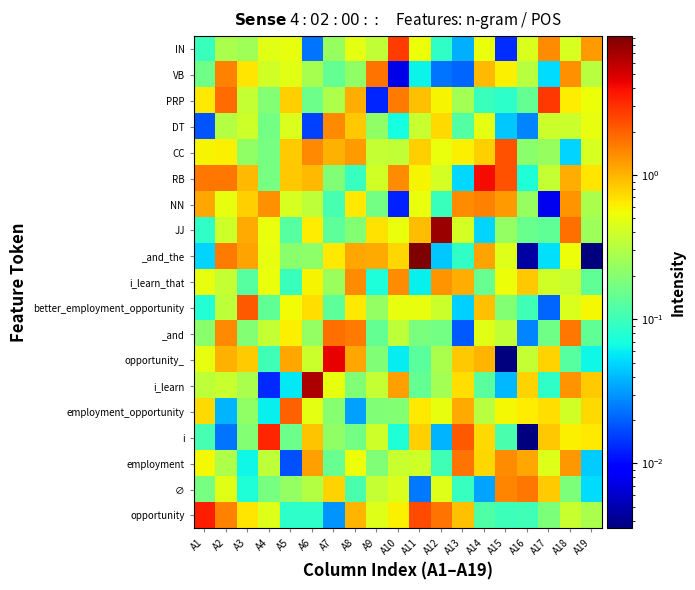

Rank the series at A7 from highest to lowest value.

opportunity_, _and, DT, CC, ∅, _and_the, i_learn, PRP, i_learn_that, IN, i, employment_opportunity, RB, employment, VB, better_employment_opportunity, JJ, NN, opportunity